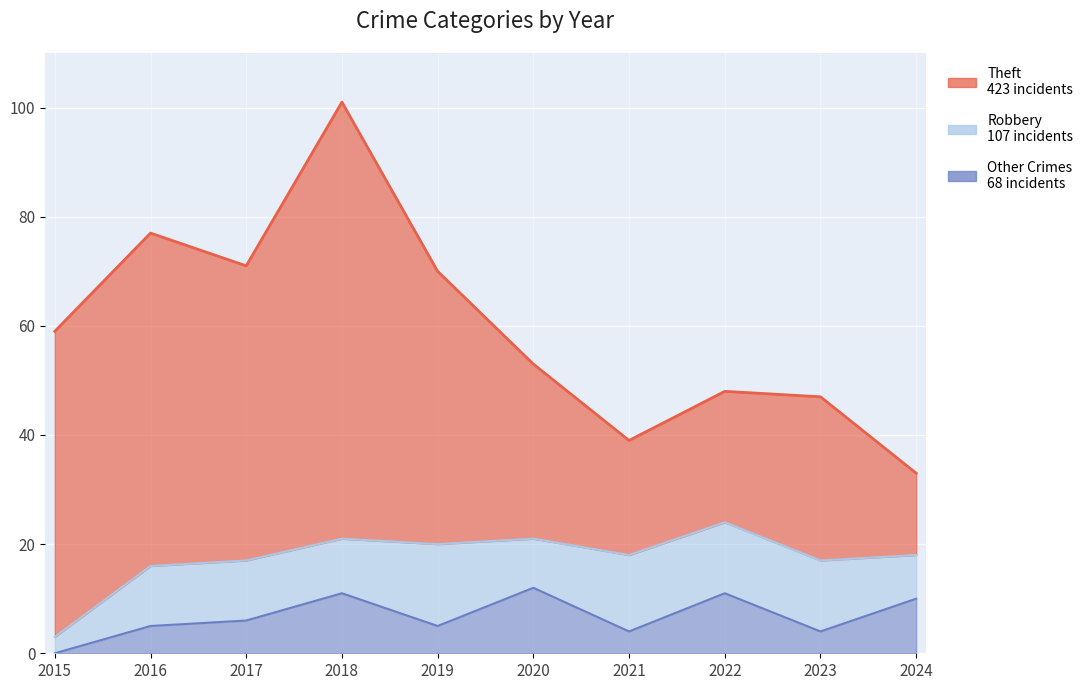

True or false: Robbery and Theft intersect in this chart.

False